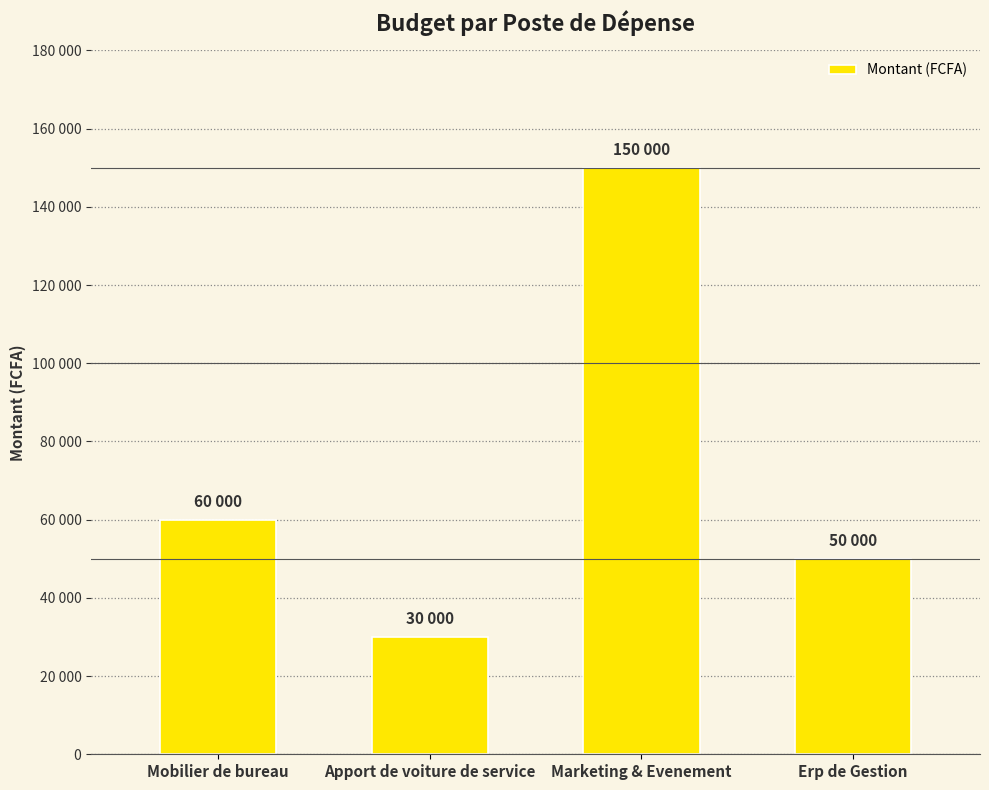

What is the label of the 1st bar from the right?

Erp de Gestion